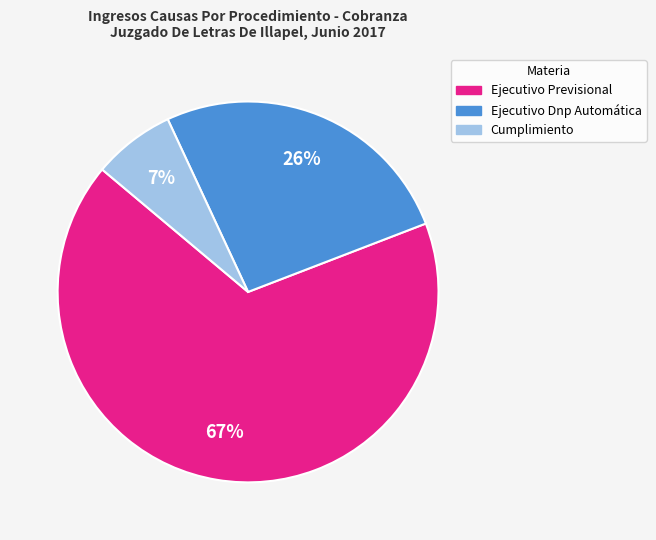

Is it true that Cumplimiento is 17% of the pie?

False